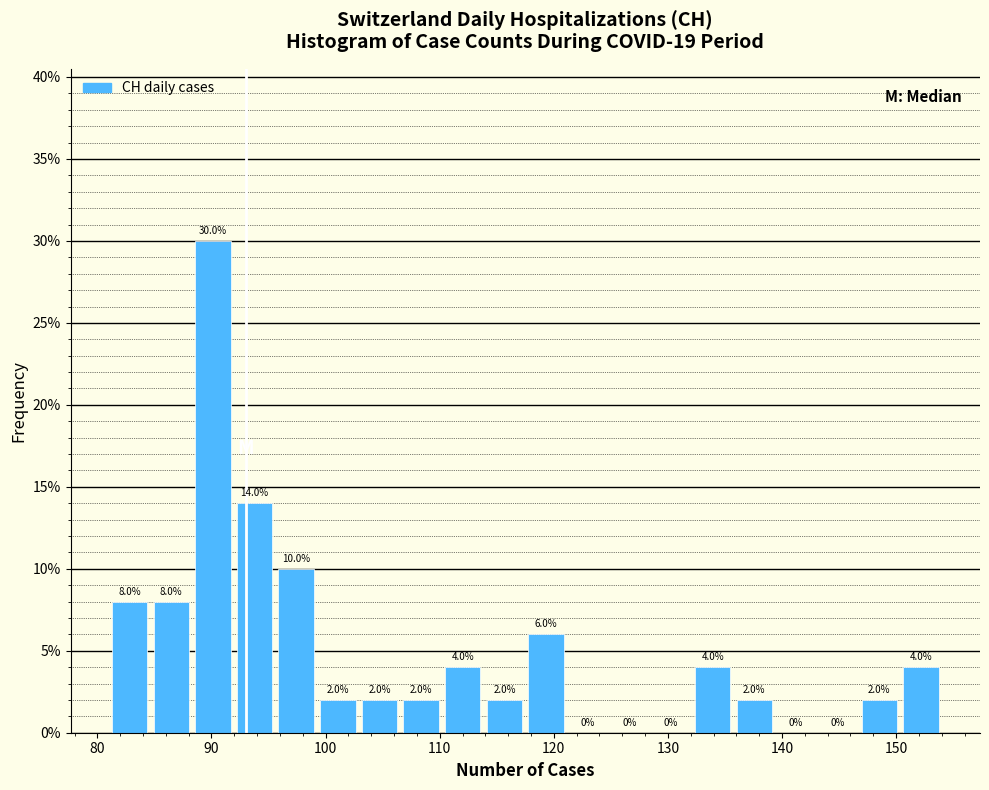

Around what value on the x-axis is the tallest bar? Give the approximate position of its centre, as read against the axis.

90